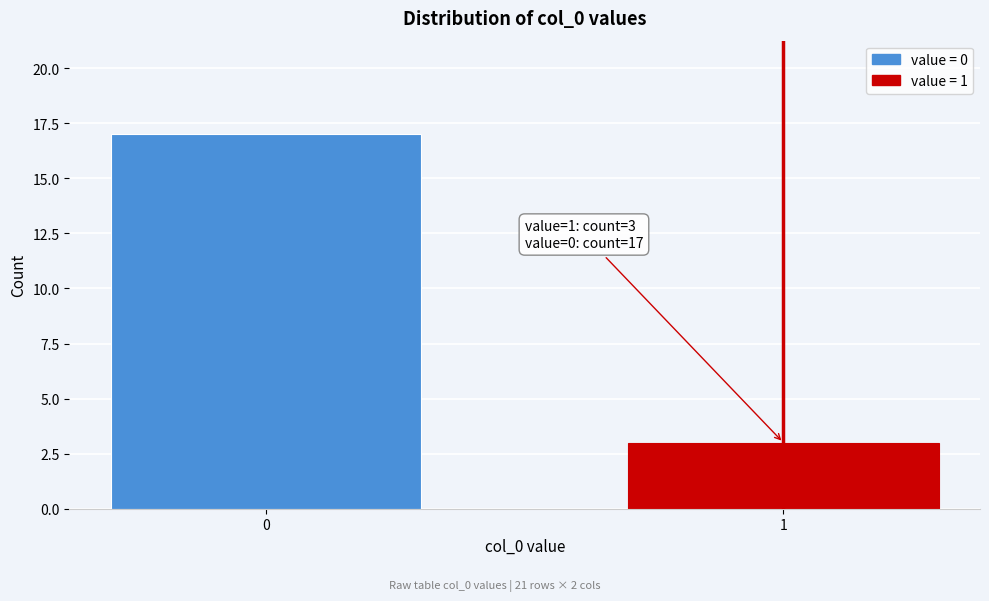

Reading right to left, what are all the values shown in this chart?

3	17